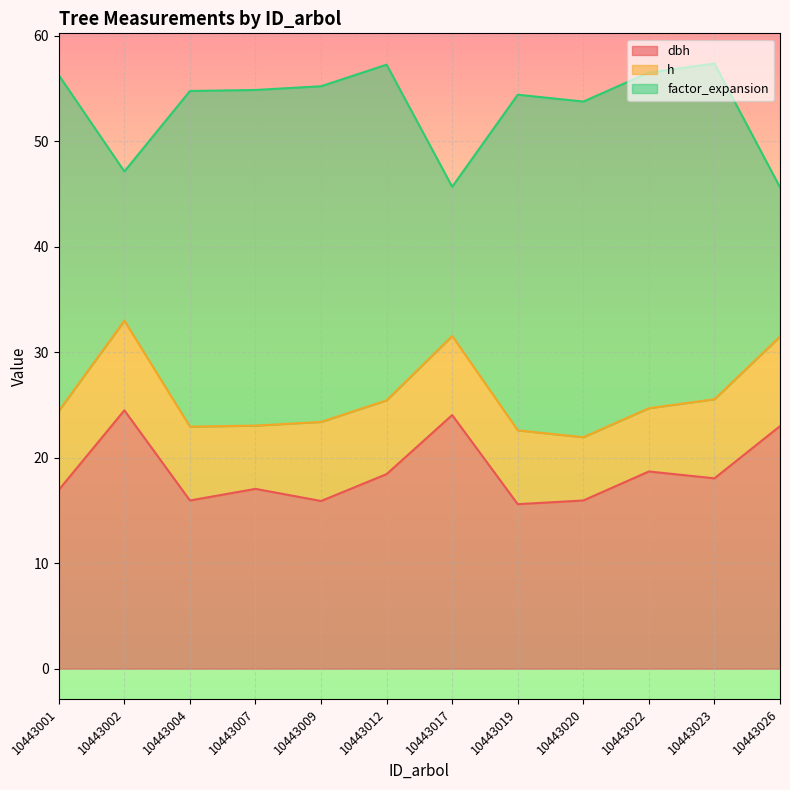

What is the difference between the second highest and minimum values in the h series?

2.5